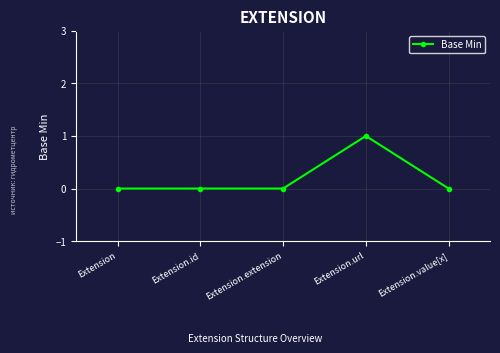

Reading right to left, transcribe all the data shown in this chart.

Extension.value[x]=0	Extension.url=1	Extension.extension=0	Extension.id=0	Extension=0